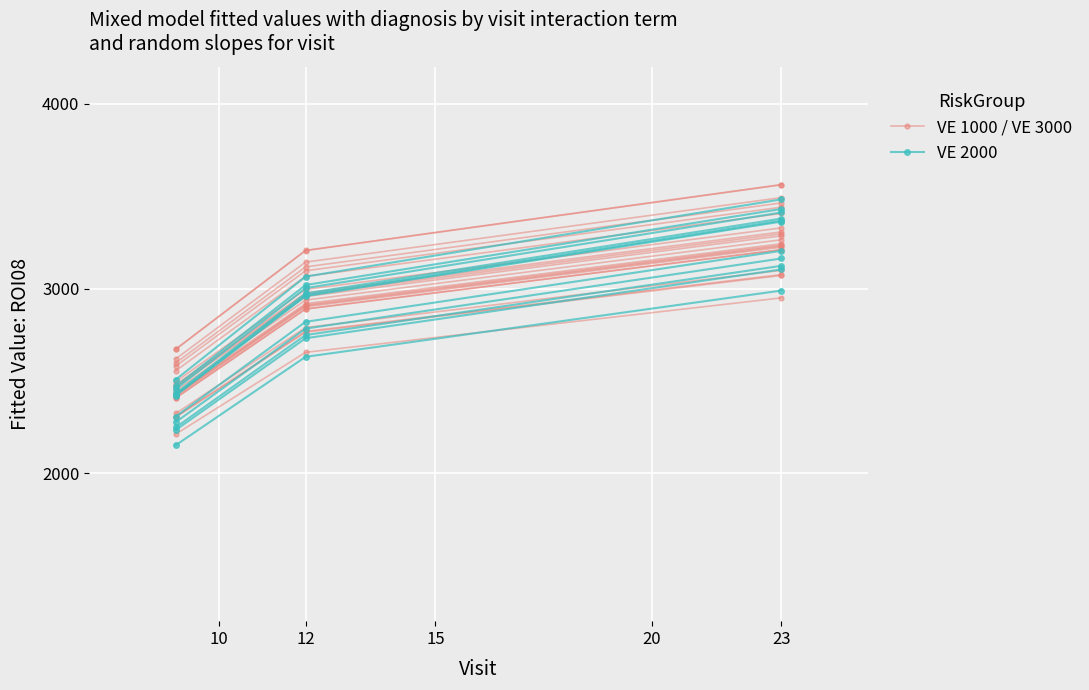

Reading left to right, extract all data points from this chart.

VE 1000 / VE 3000: 2480.0	2976.1	3306.7
VE 2000: 2234.7	2731.3	3103.7